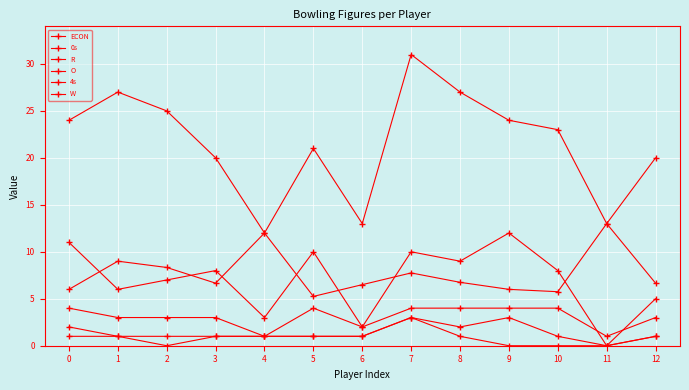

What is the average value of the R series?

21.5